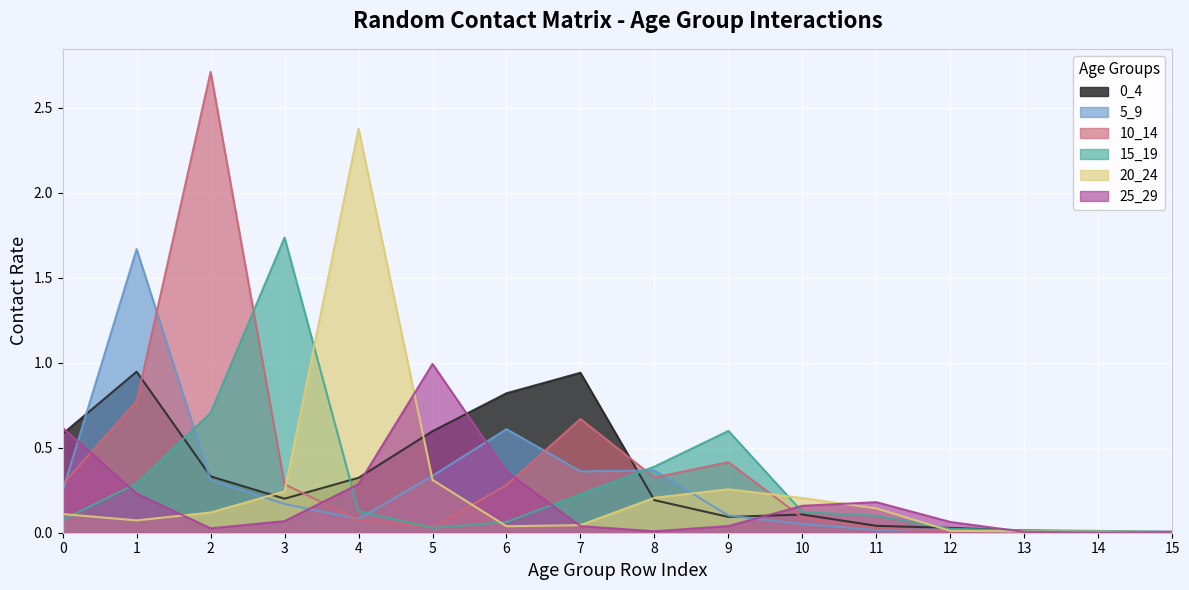

How many lines are shown in the chart?

6